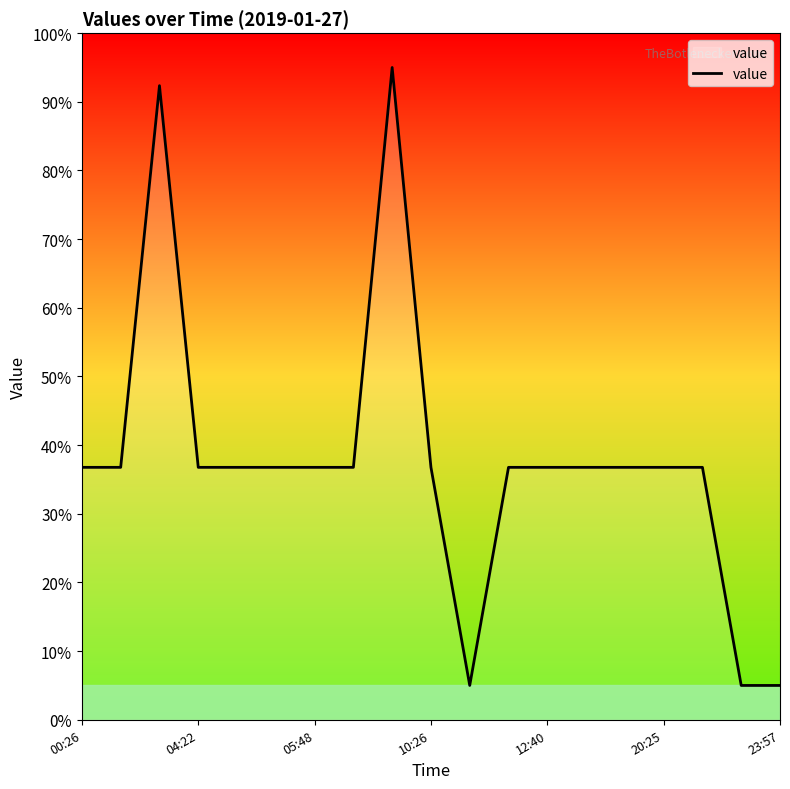

What is the maximum value shown in the chart?

95.0